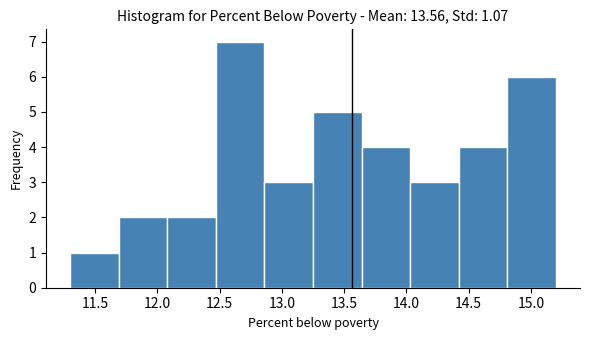

Reading left to right, list every bar in this chart as the range it spans on the x-axis followed by its height. Neither the bar edges nor the heights are printed on the chart, so give them approximately, as read against the axes.

11.30 to 11.69: 1
11.69 to 12.08: 2
12.08 to 12.47: 2
12.47 to 12.86: 7
12.86 to 13.25: 3
13.25 to 13.64: 5
13.64 to 14.03: 4
14.03 to 14.42: 3
14.42 to 14.81: 4
14.81 to 15.20: 6